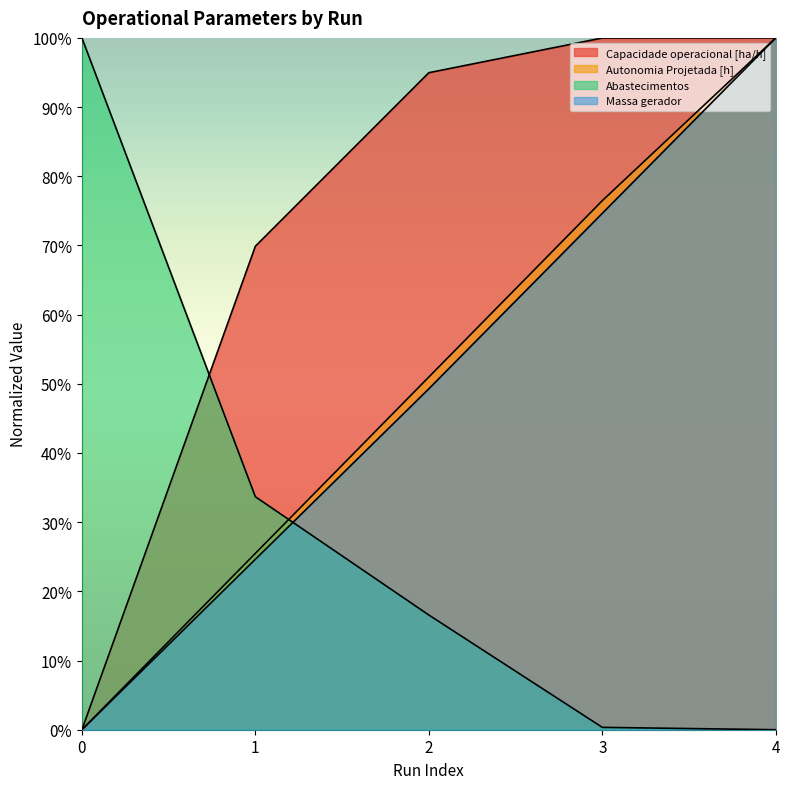

Is it true that Autonomia Projetada [h] equals 100.0 at 4?

True